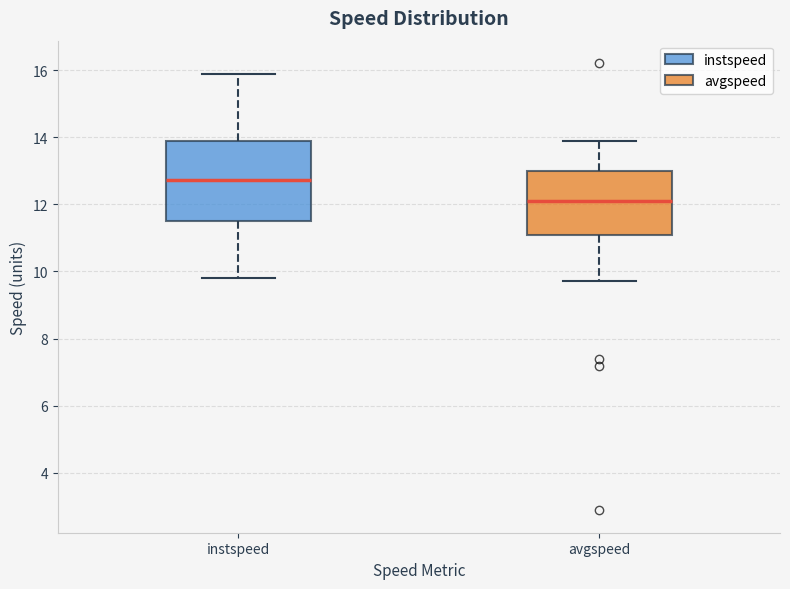

Reading left to right, transcribe this box plot: for each box, give where its median line is, the range the box spans, and where its two whiskers end, as read against the y-axis. The values are not printed on the chart, so give them approximately, as read against the axis.

instspeed: median 12.8, box 11.6 to 13.8, whiskers 9.8 to 15.8
avgspeed: median 12.2, box 11.0 to 13.0, whiskers 9.8 to 13.8